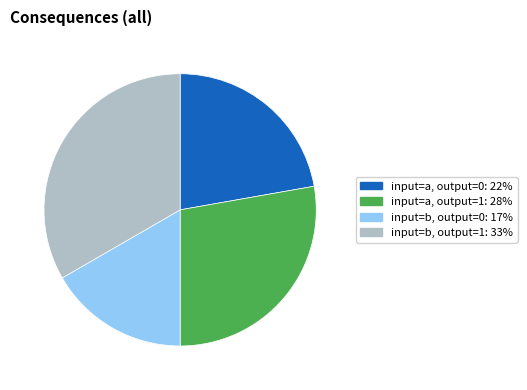

How many segments does this pie chart have?

4